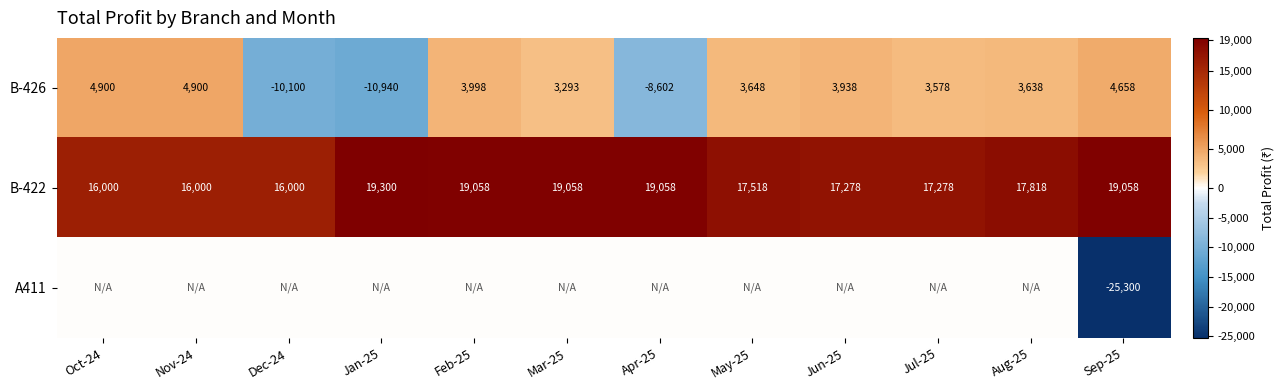

The B-422 series shows 19058 at Sep-25. True or false?

True